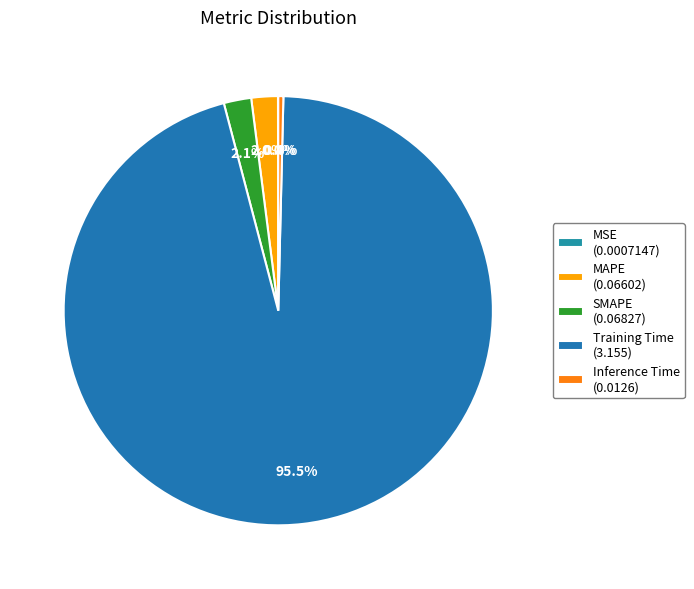

How many slices are in this pie chart?

5